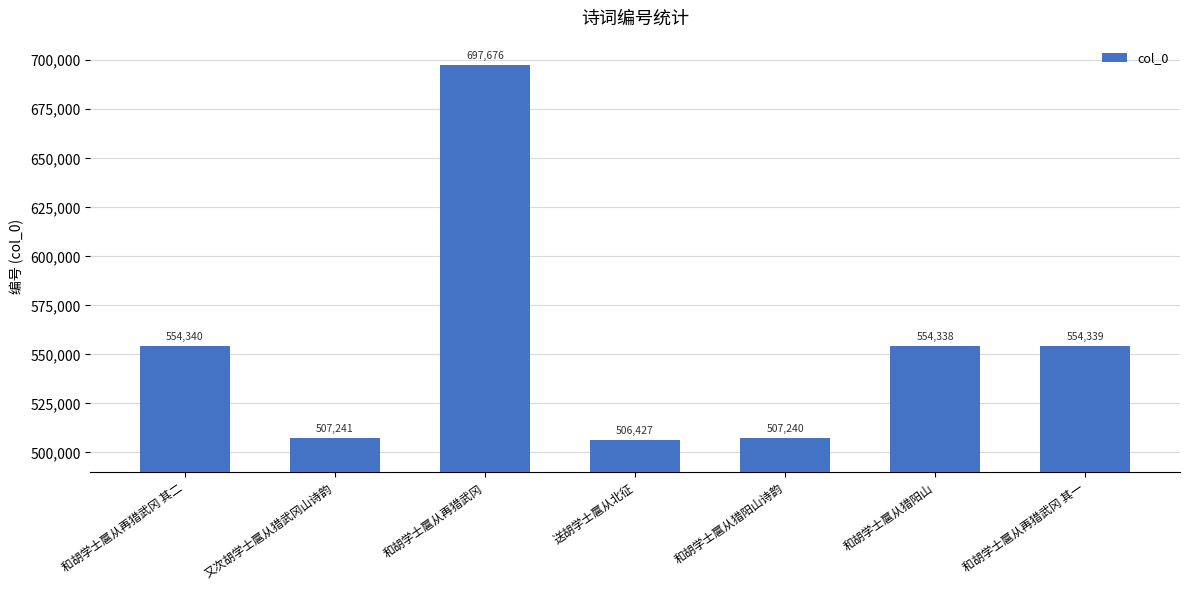

Between 又次胡学士扈从猎武冈山诗韵 and 和胡学士扈从再猎武冈, which is larger?

和胡学士扈从再猎武冈